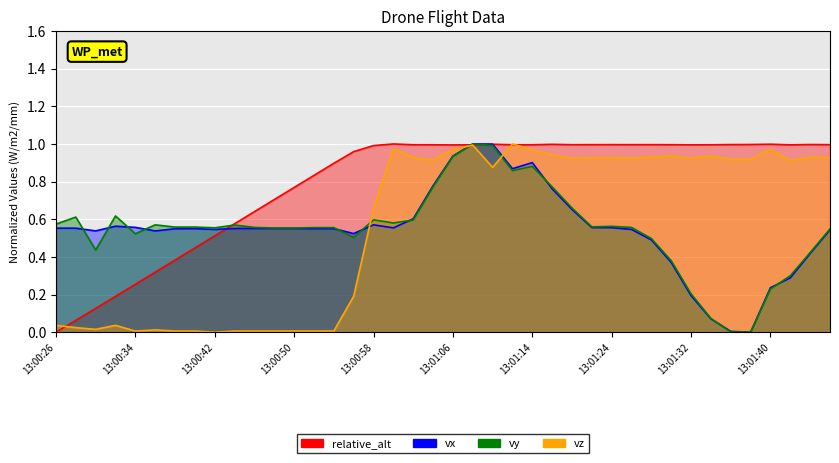

How many lines are shown in the chart?

4